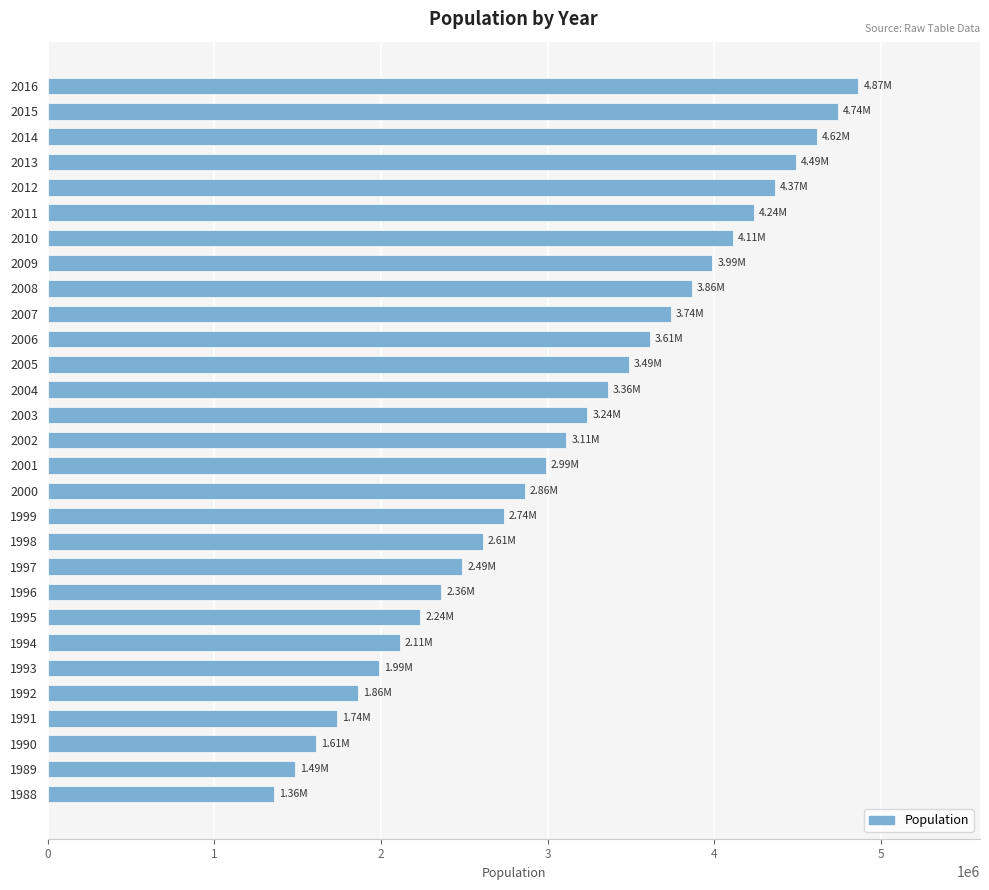

What is the ratio of the value at 1998 to the value at 2001?

0.9